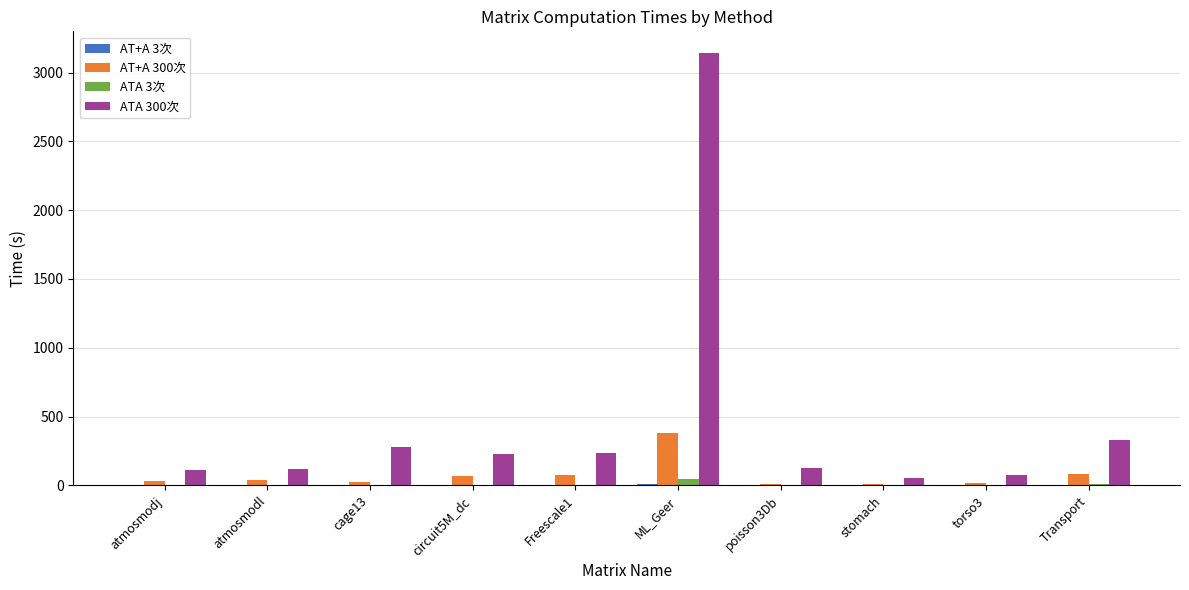

Count the number of data series in this chart.

4